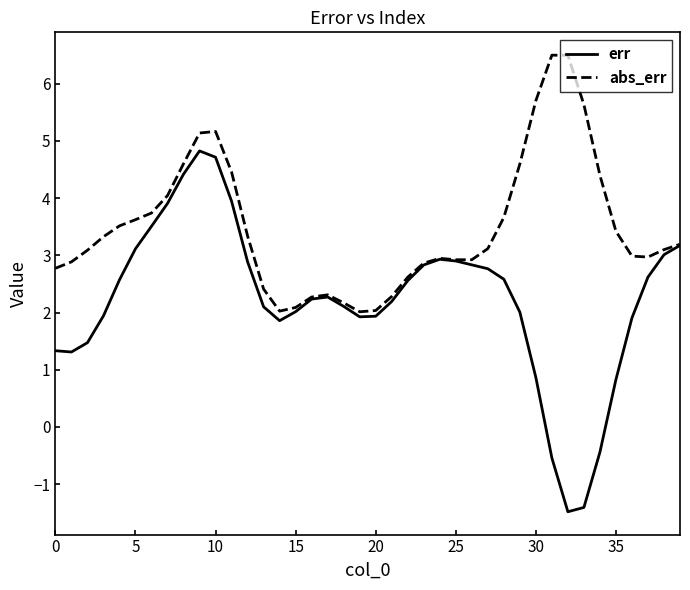

Which series has the largest total across all categories?

abs_err